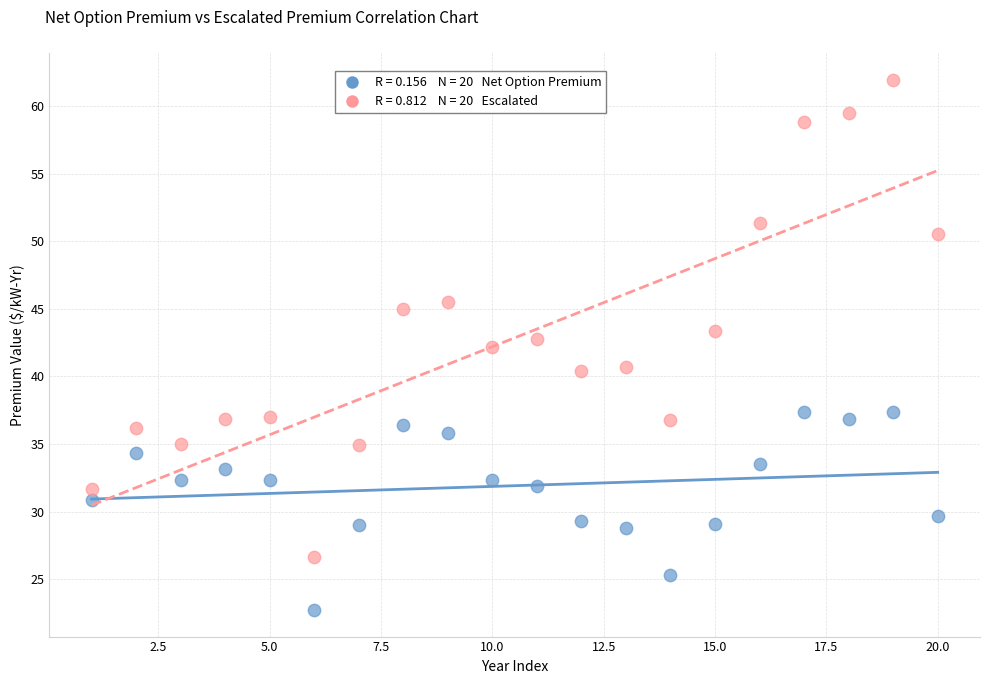

Across all data points, what is the range of X values (max minus min)?

19.0